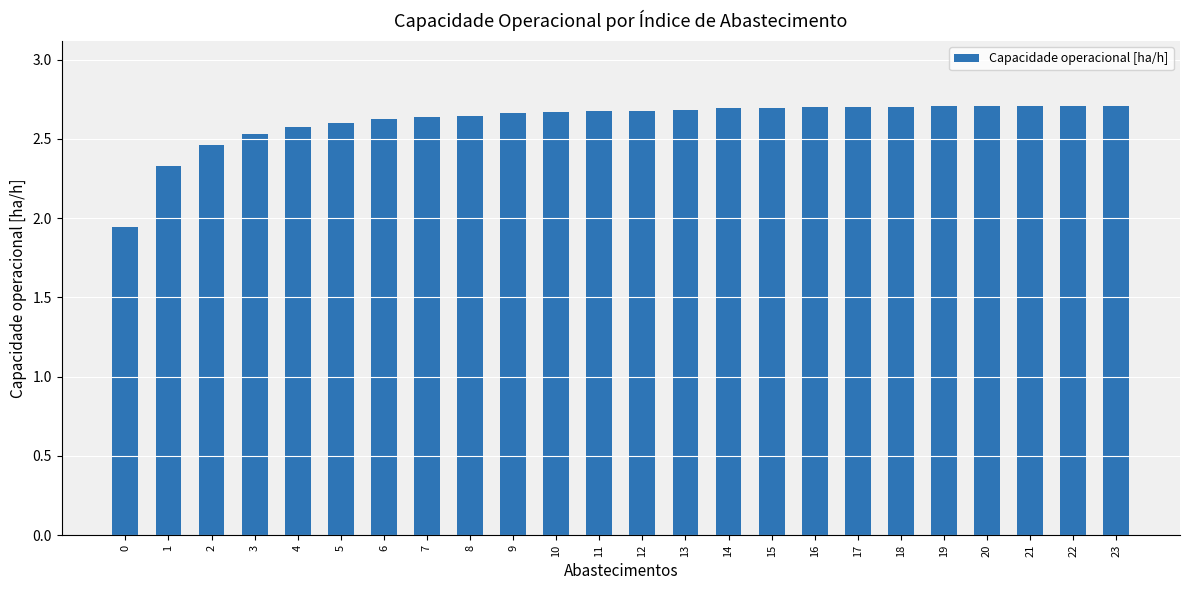

True or false: the data shows 1.1 at 13.

False